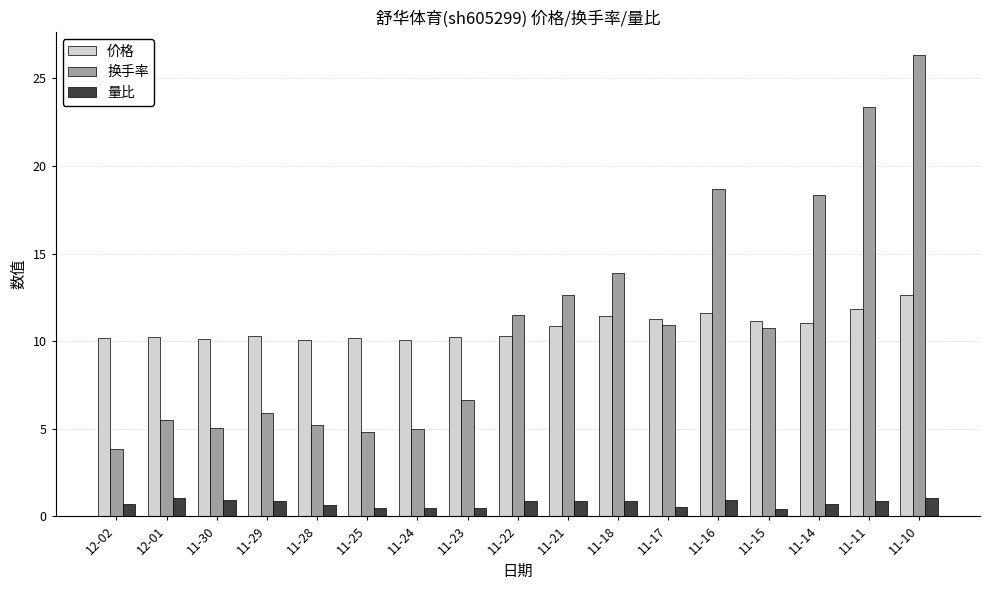

Between 11-21 and 11-11, which series saw the biggest shift?

换手率